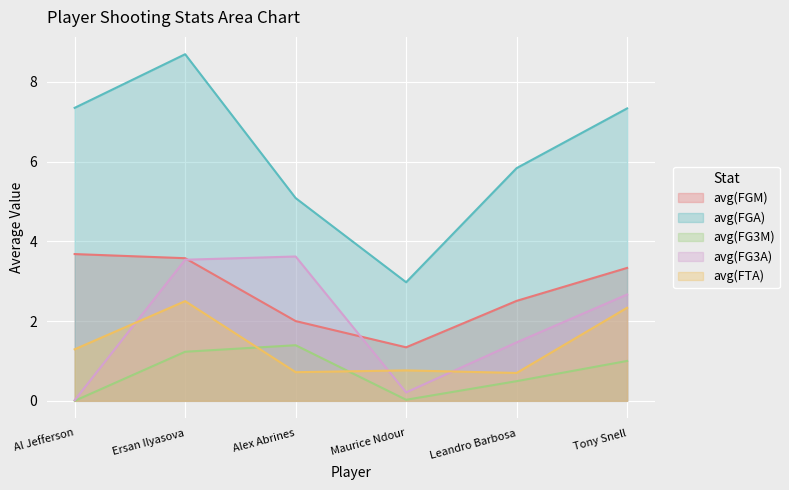

True or false: avg(FGA) has more than 2 interior local peaks.

False